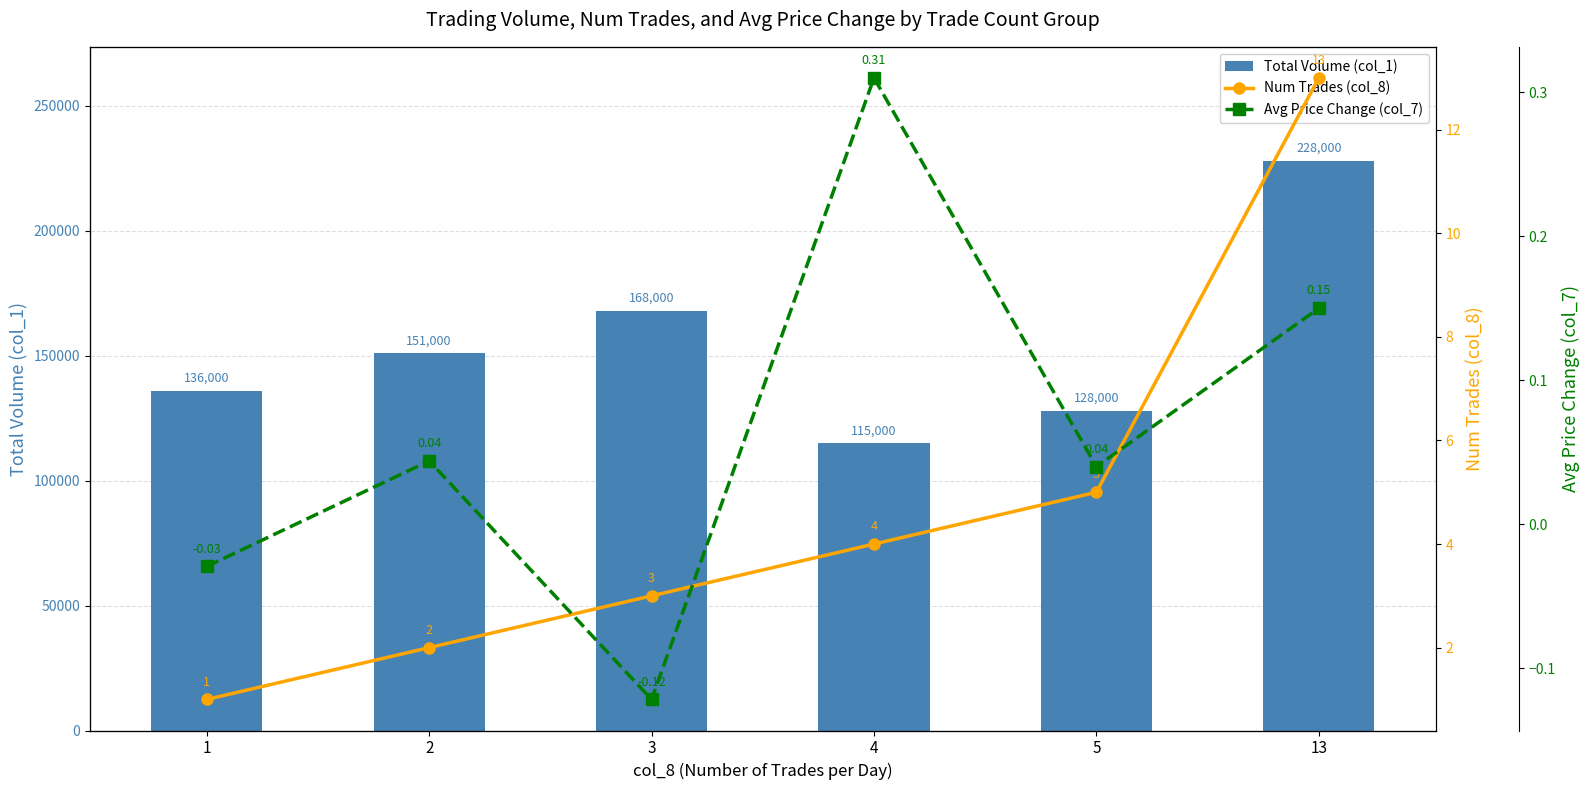

Rank the series at 1 from highest to lowest value.

Total Volume (col_1), Num Trades (col_8), Avg Price Change (col_7)